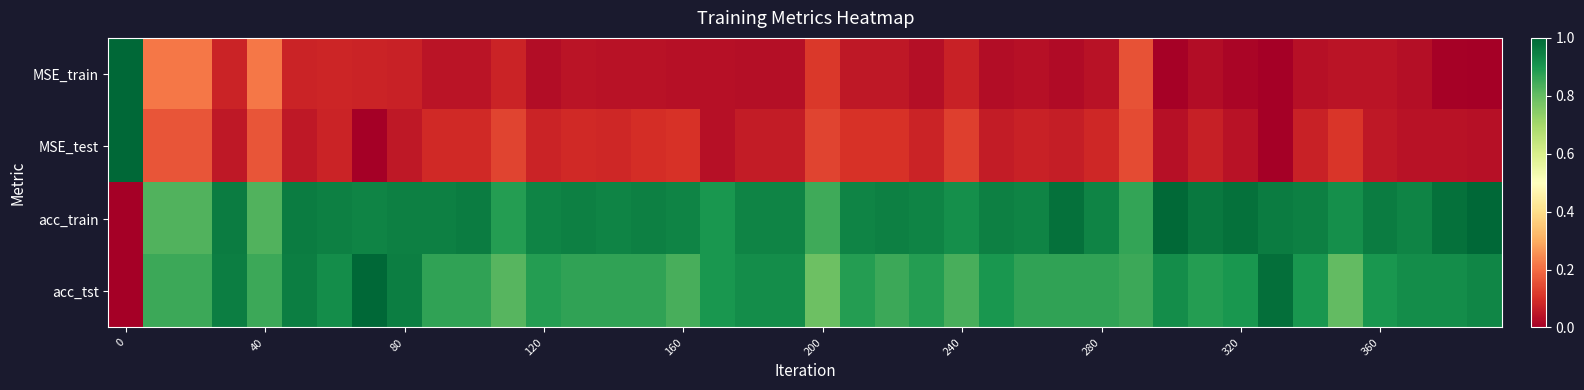

How many distinct data groups are displayed?

4